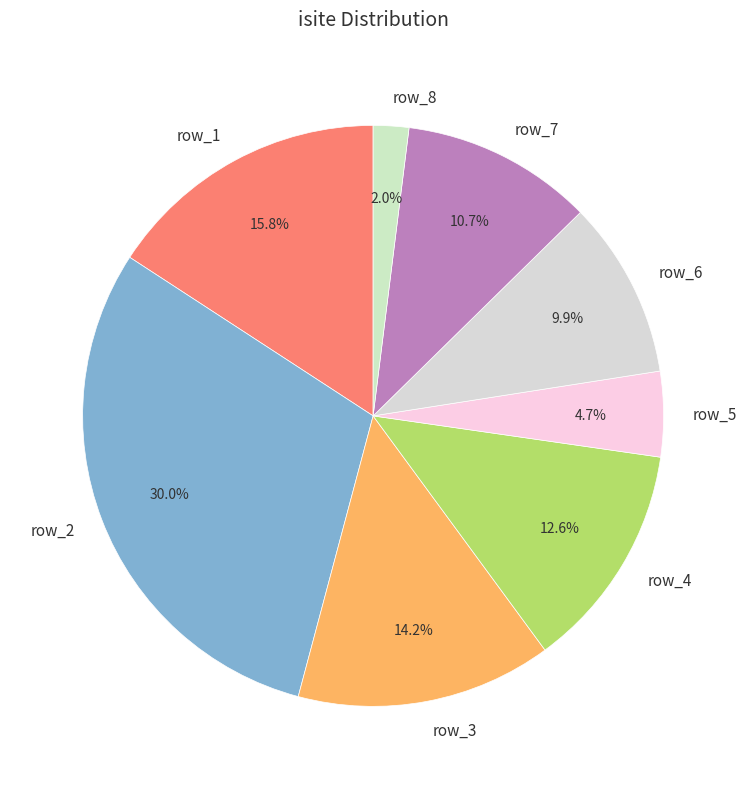

Is the sum of row_1 and row_7 greater than half?

No